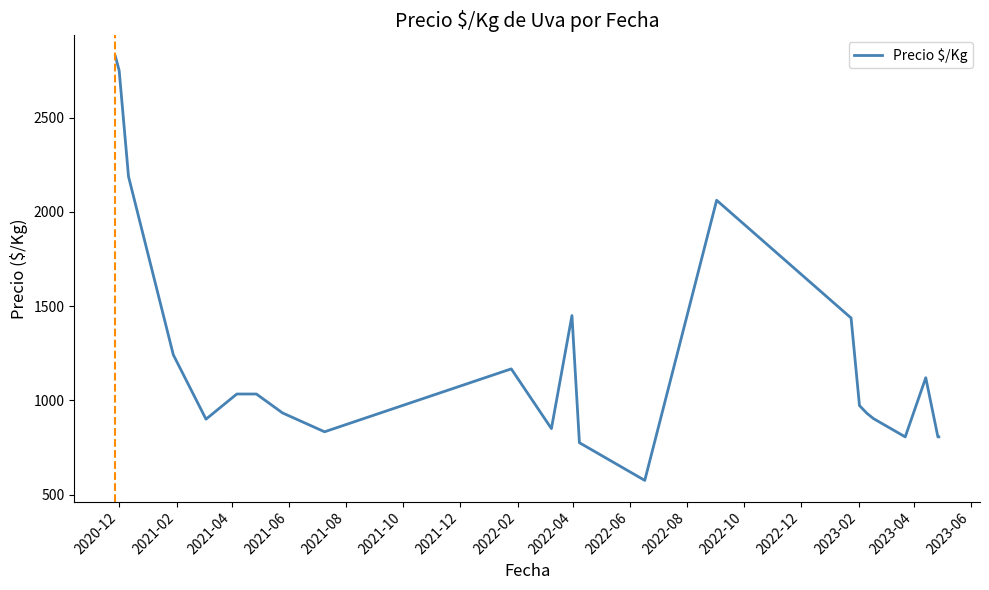

What is the minimum value shown in the chart?

575.0